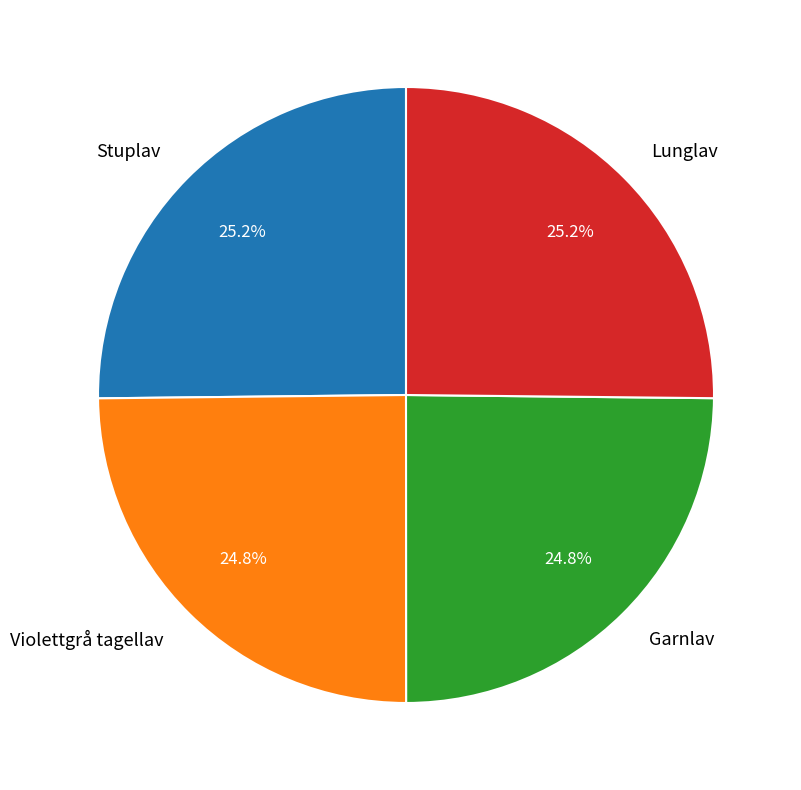

Does Stuplav account for over 50% of the chart?

No